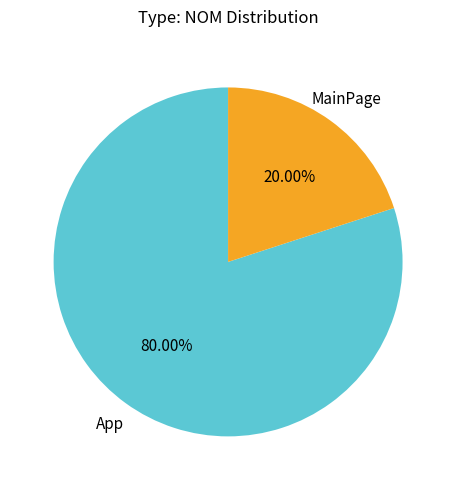

Rank the categories by value from highest to lowest.

App, MainPage